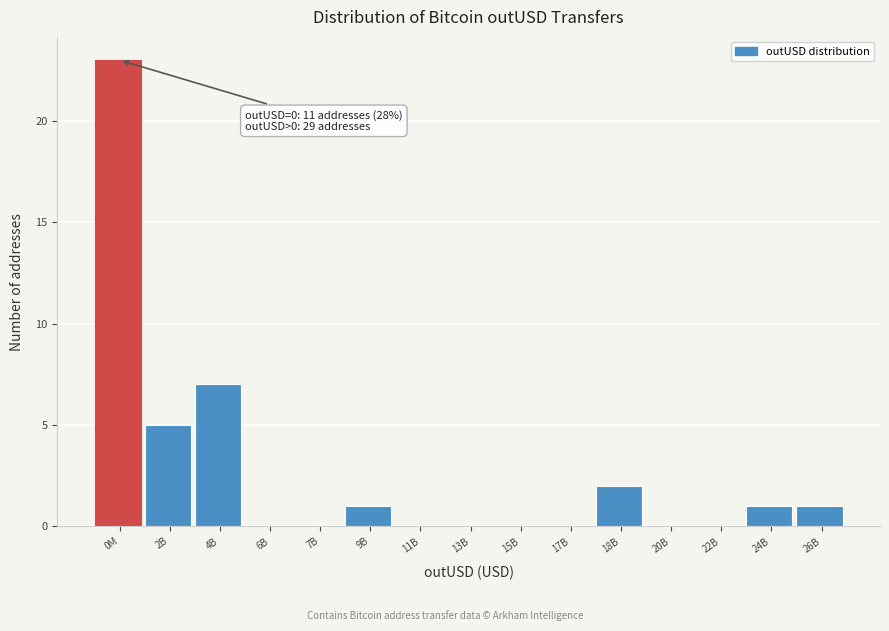

Reading left to right, transcribe all the data shown in this chart.

0M=23	2B=5	4B=7	6B=0	7B=0	9B=1	11B=0	13B=0	15B=0	17B=0	18B=2	20B=0	22B=0	24B=1	26B=1